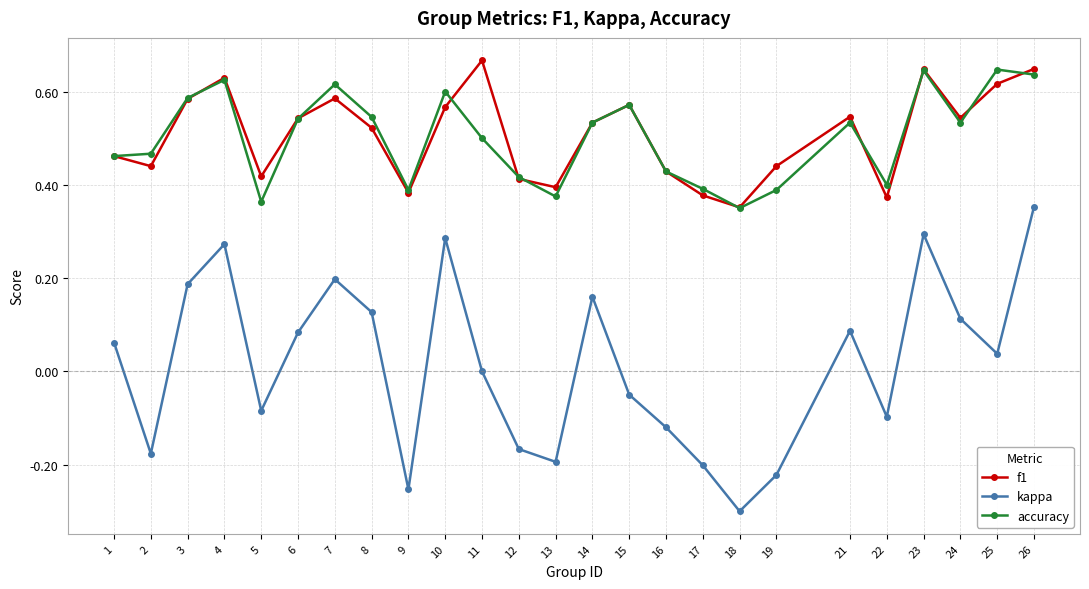

At how many categories does at least one series exceed 0?

25